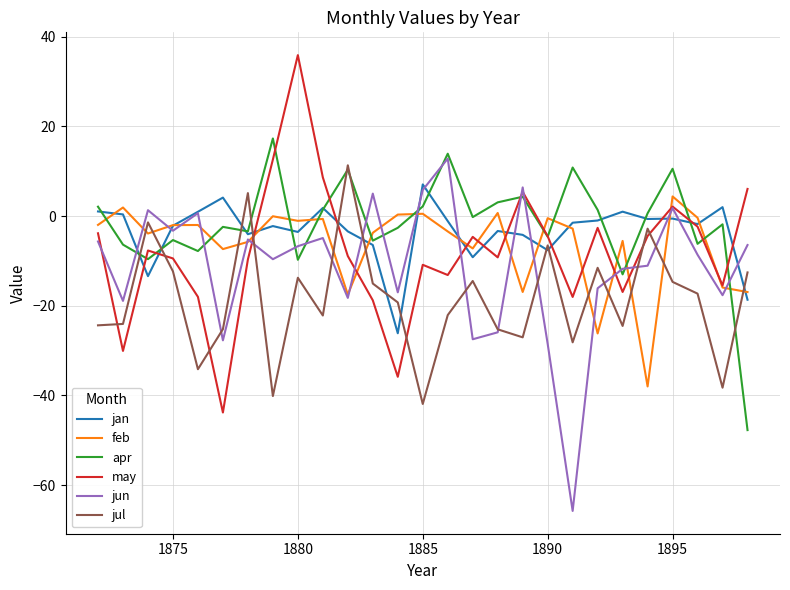

Which series has the largest total across all categories?

apr